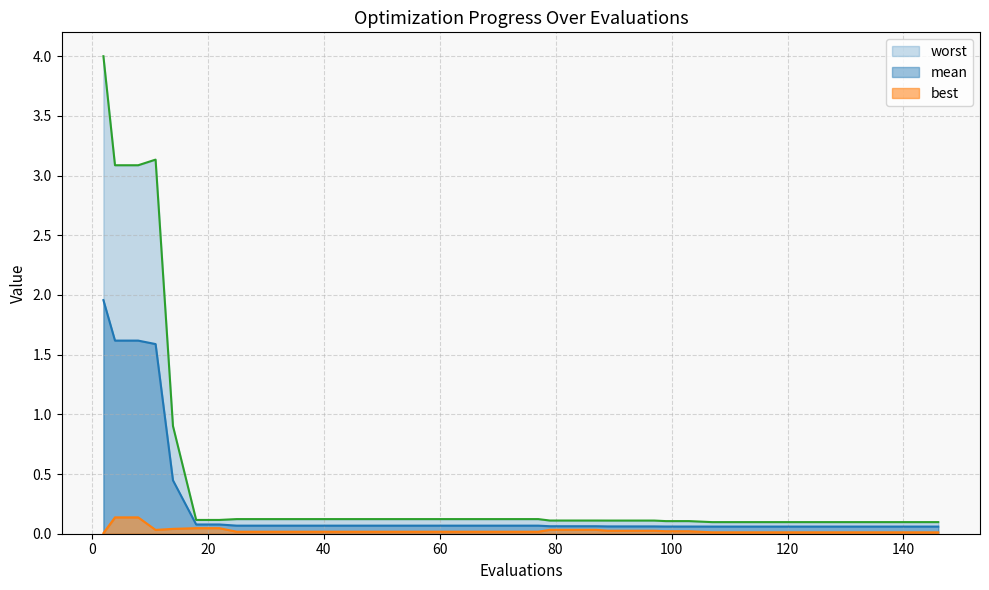

How many lines are shown in the chart?

3